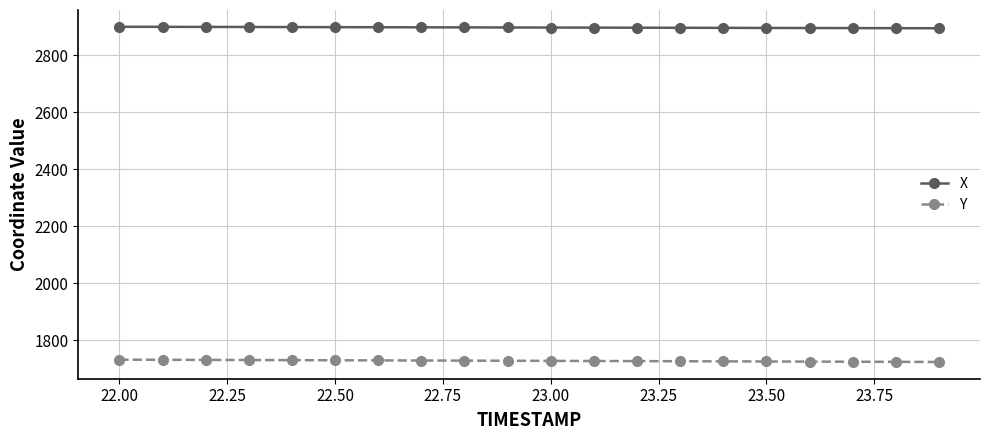

What is the value of the Y point at the 13th from the left?

1726.5